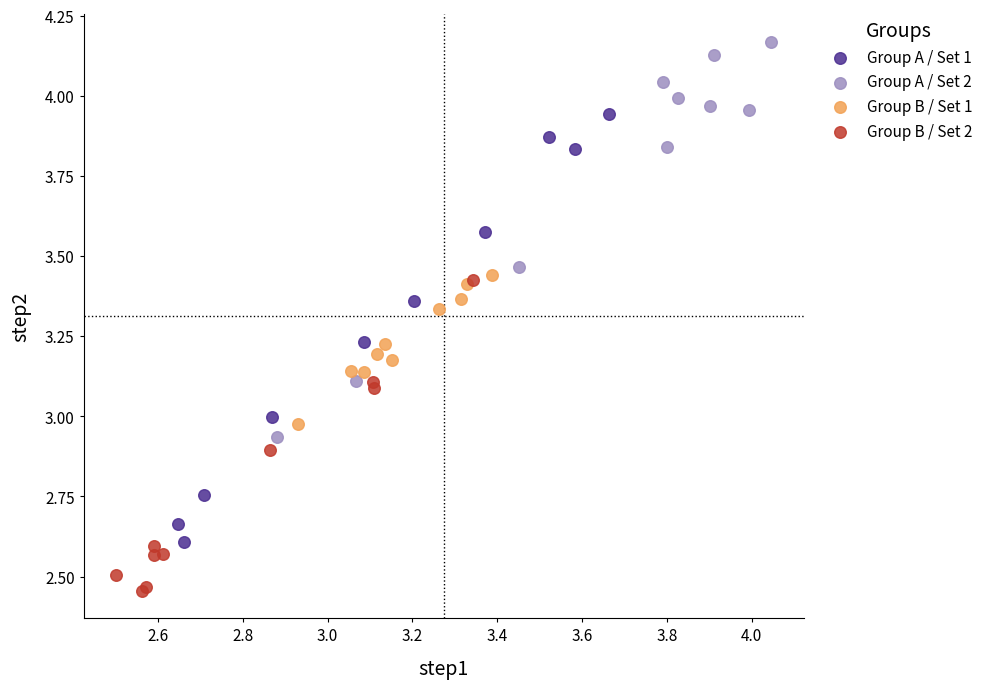

Which series reaches the minimum Y coordinate?

Group B / Set 2